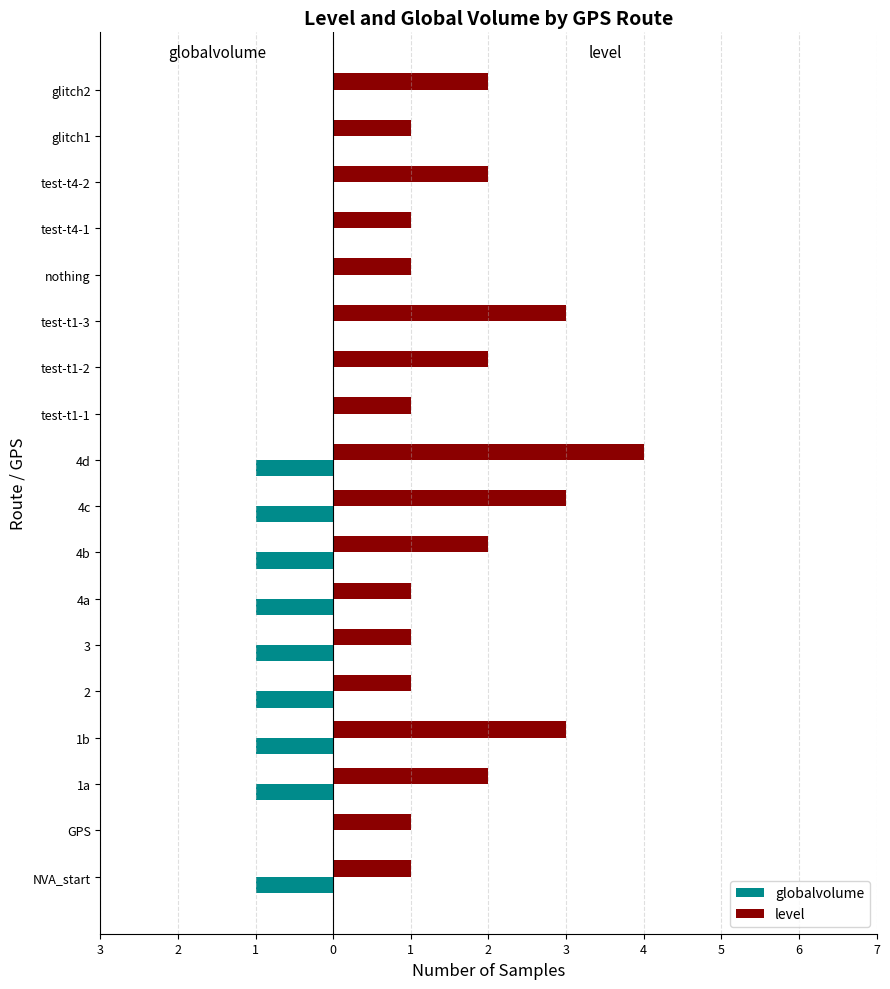

What are all the series names shown in the legend?

globalvolume, level